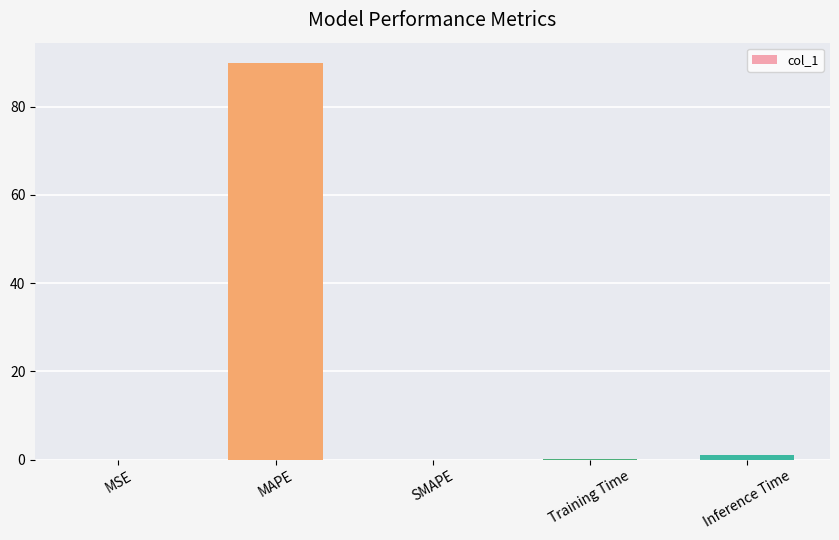

What is the change in value from MAPE to SMAPE?

-90.0